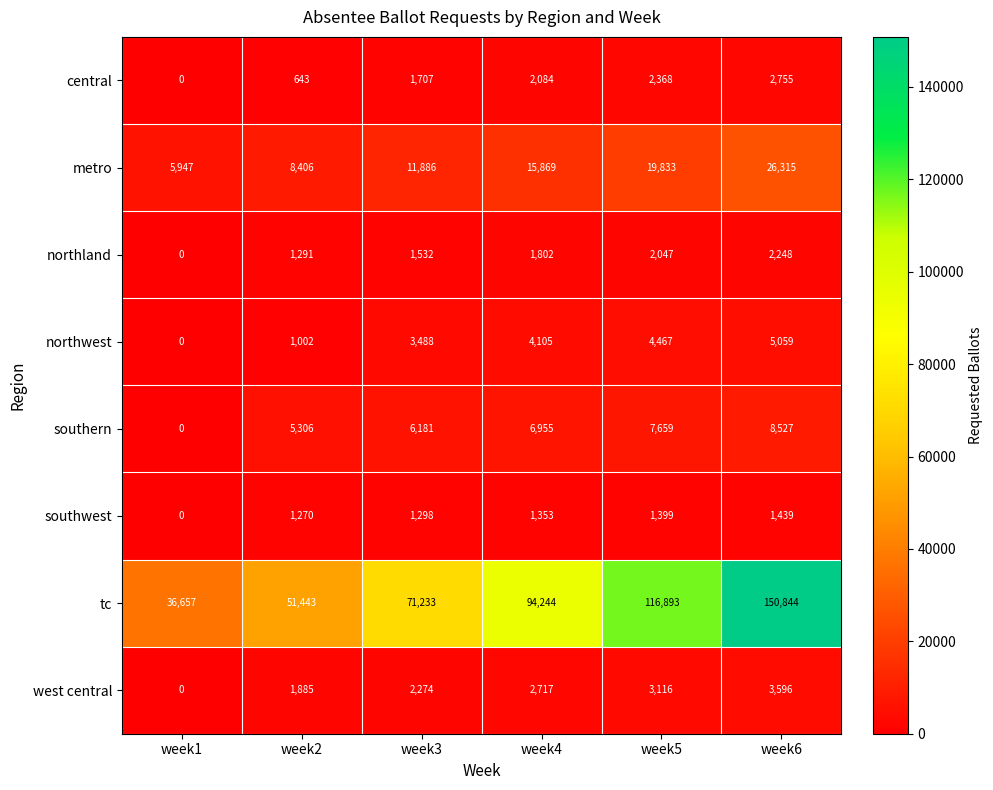

At which category is the sum across all series the highest?

week6